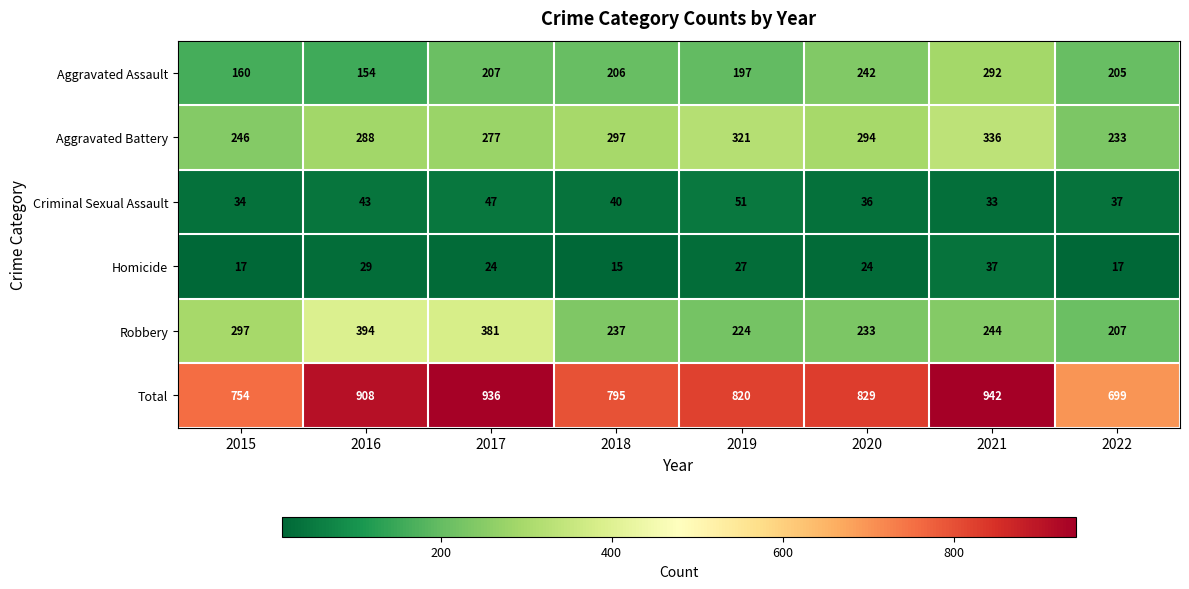

What is the total value across all series at 2022?

1398